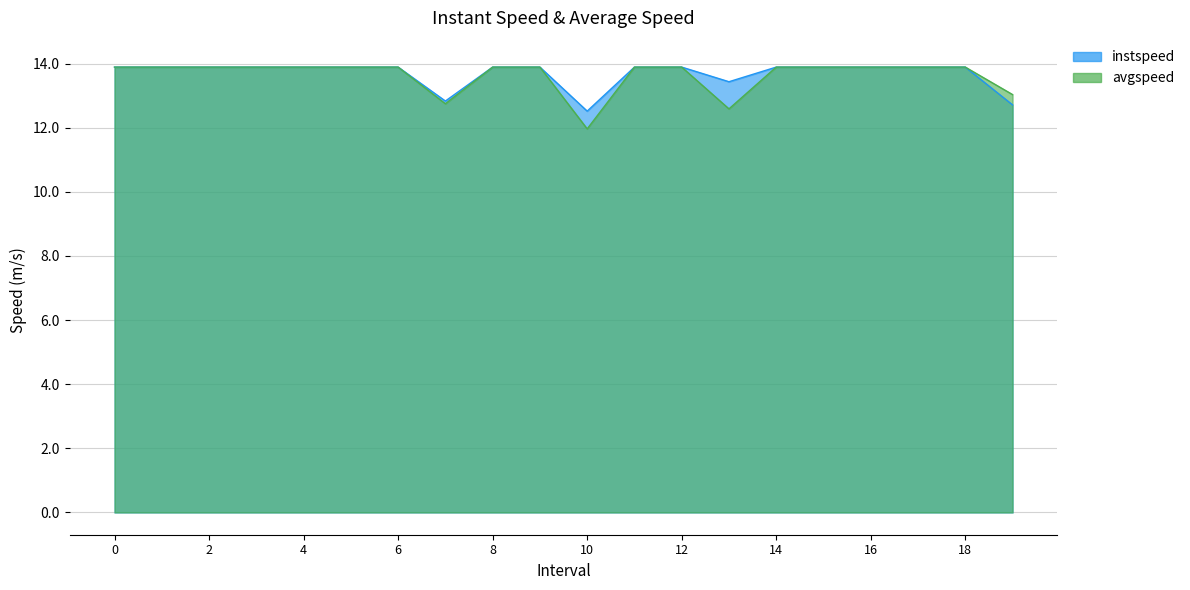

True or false: instspeed and avgspeed intersect in this chart.

False